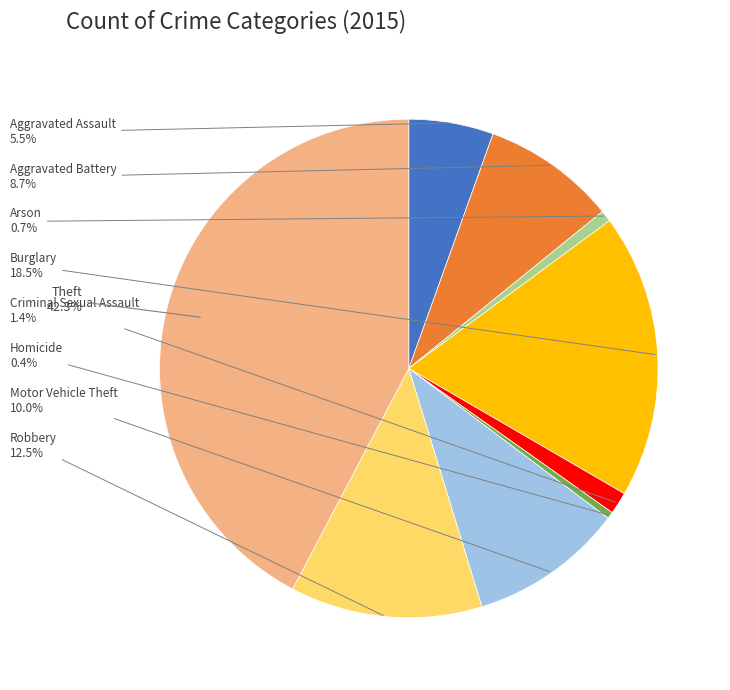

Does Robbery represent more than half of the total?

No